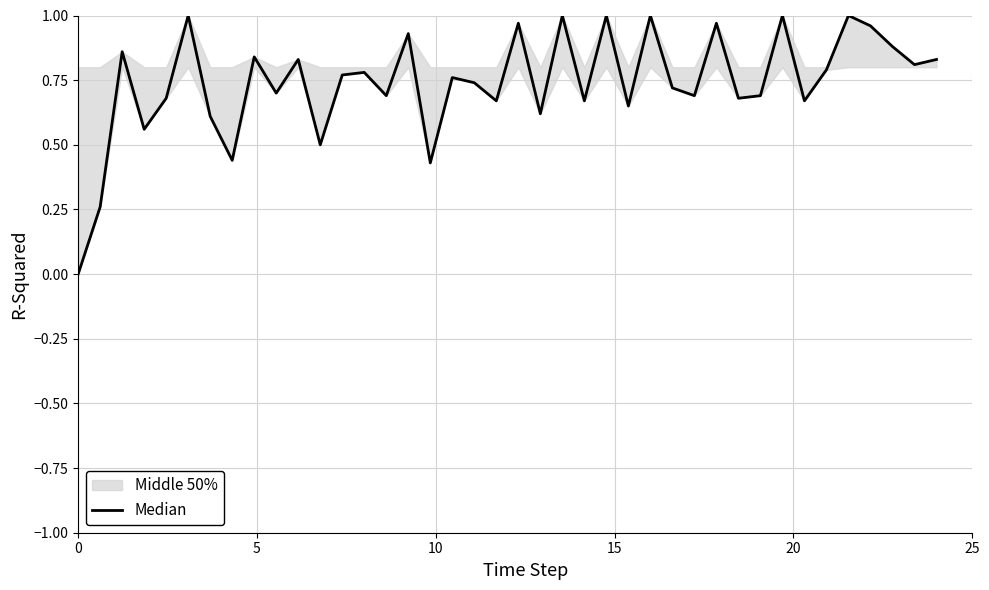

Is it true that the value at 15 is 0.1?

False